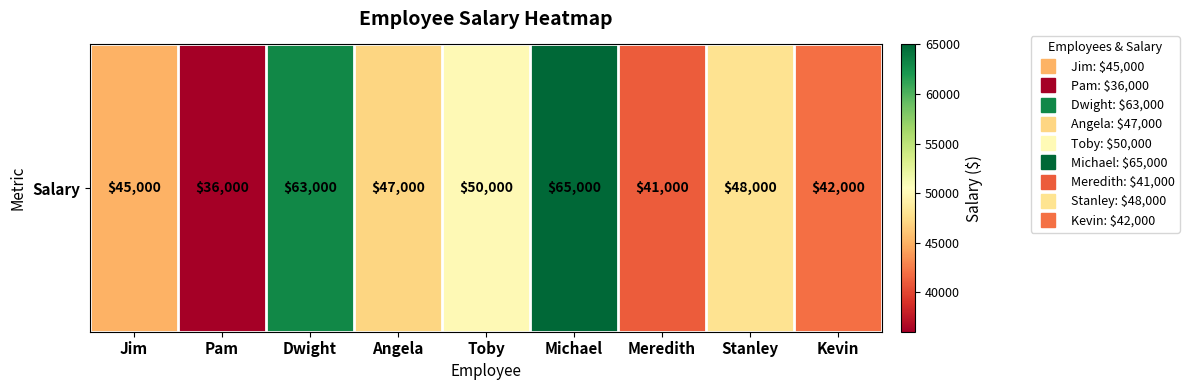

Rank the categories by value from highest to lowest.

Michael, Dwight, Toby, Stanley, Angela, Jim, Kevin, Meredith, Pam